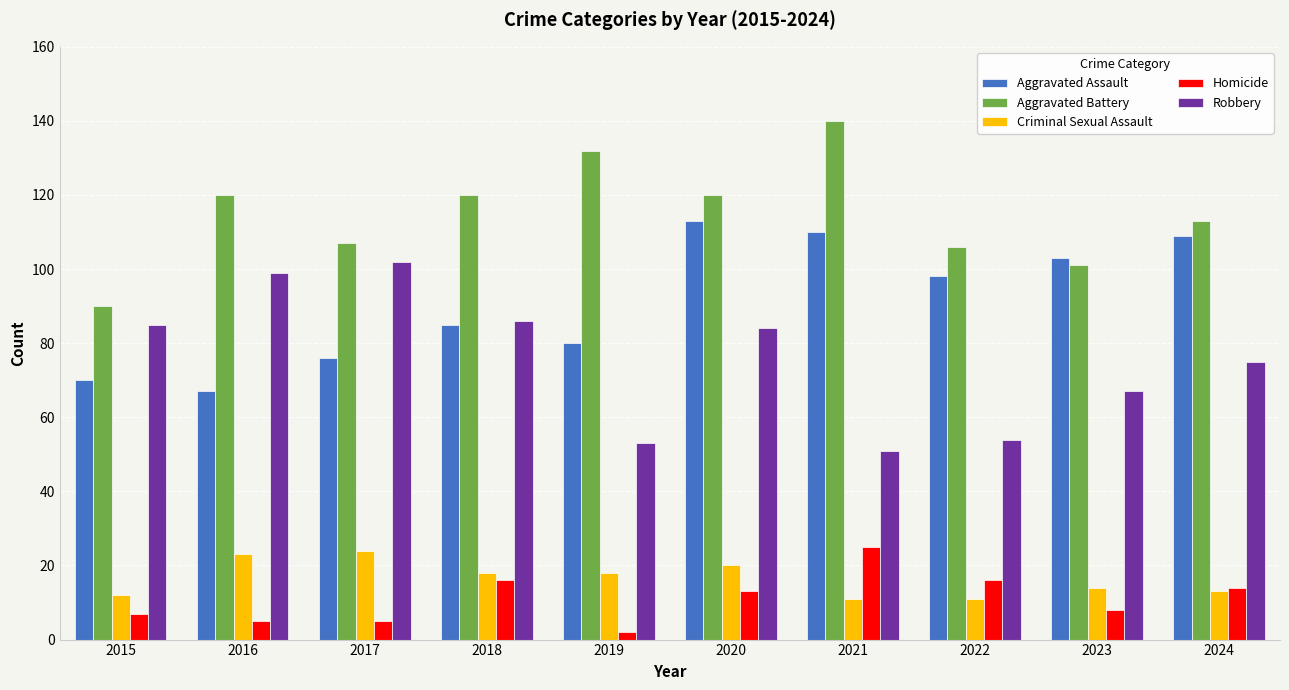

What is the difference between the highest and lowest values at 2023?

95